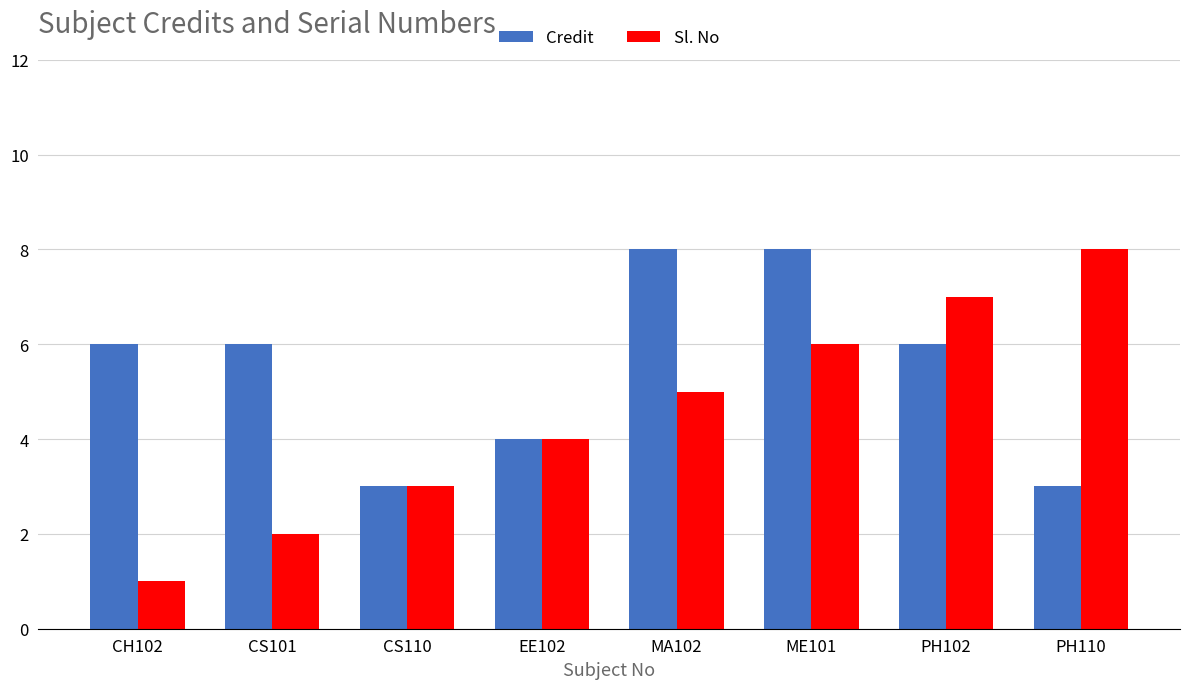

What is the label of the 5th bar from the left?

MA102